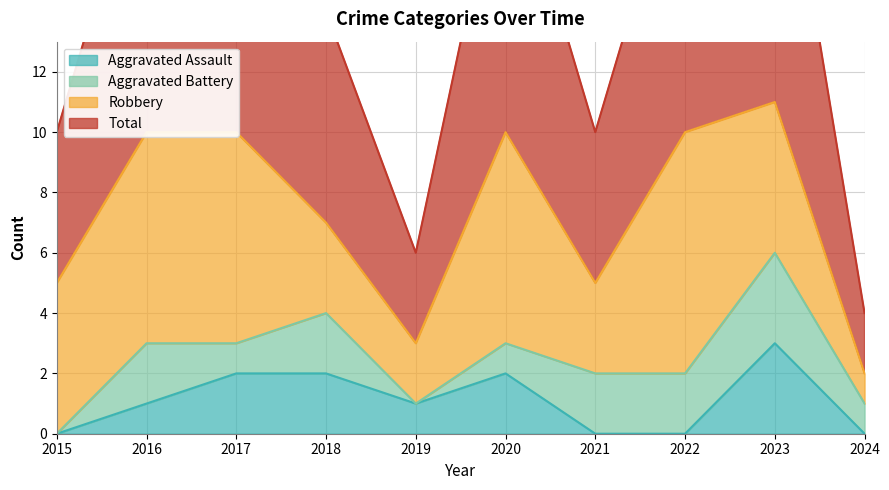

At which category is the sum across all series the highest?

2023